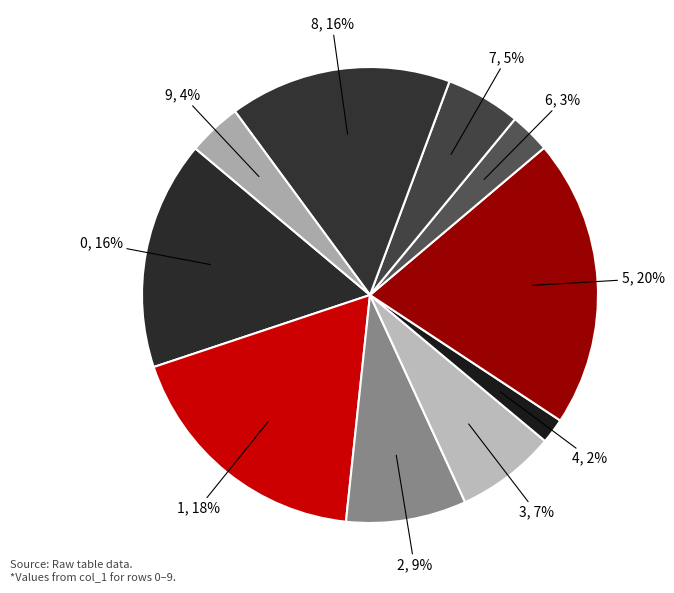

To the nearest percent, what portion does 8 represent?

16%